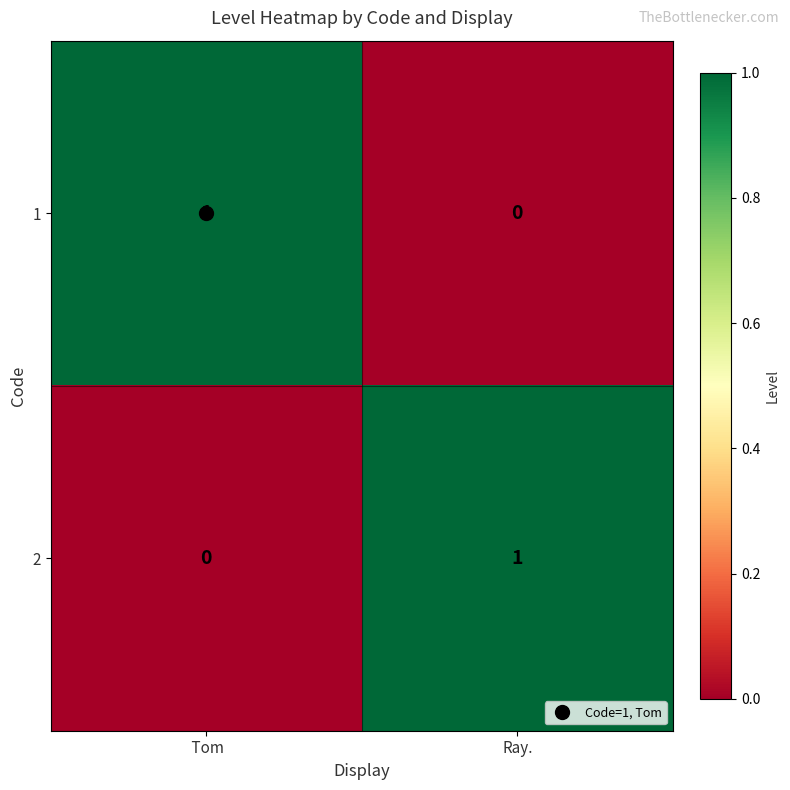

Which category has the highest value in the 1 series?

 Tom